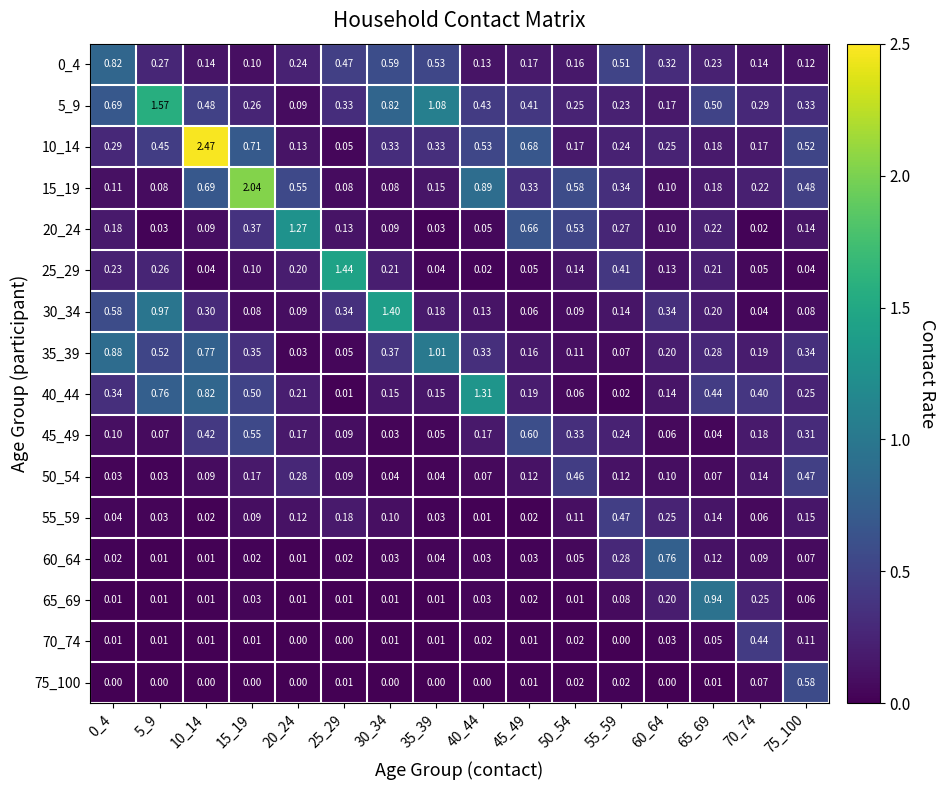

Is the value of 15_19 at 20_24 greater than the value of 50_54 at 5_9?

Yes